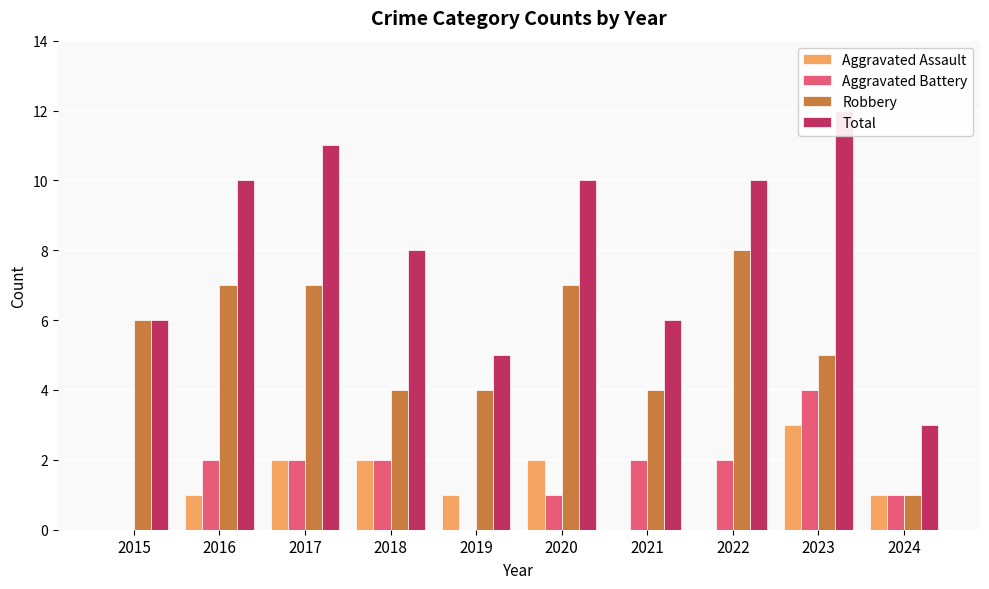

Reading left to right, transcribe all the data shown in this chart.

Aggravated Assault: 2015=0	2016=1	2017=2	2018=2	2019=1	2020=2	2021=0	2022=0	2023=3	2024=1
Aggravated Battery: 2015=0	2016=2	2017=2	2018=2	2019=0	2020=1	2021=2	2022=2	2023=4	2024=1
Robbery: 2015=6	2016=7	2017=7	2018=4	2019=4	2020=7	2021=4	2022=8	2023=5	2024=1
Total: 2015=6	2016=10	2017=11	2018=8	2019=5	2020=10	2021=6	2022=10	2023=12	2024=3